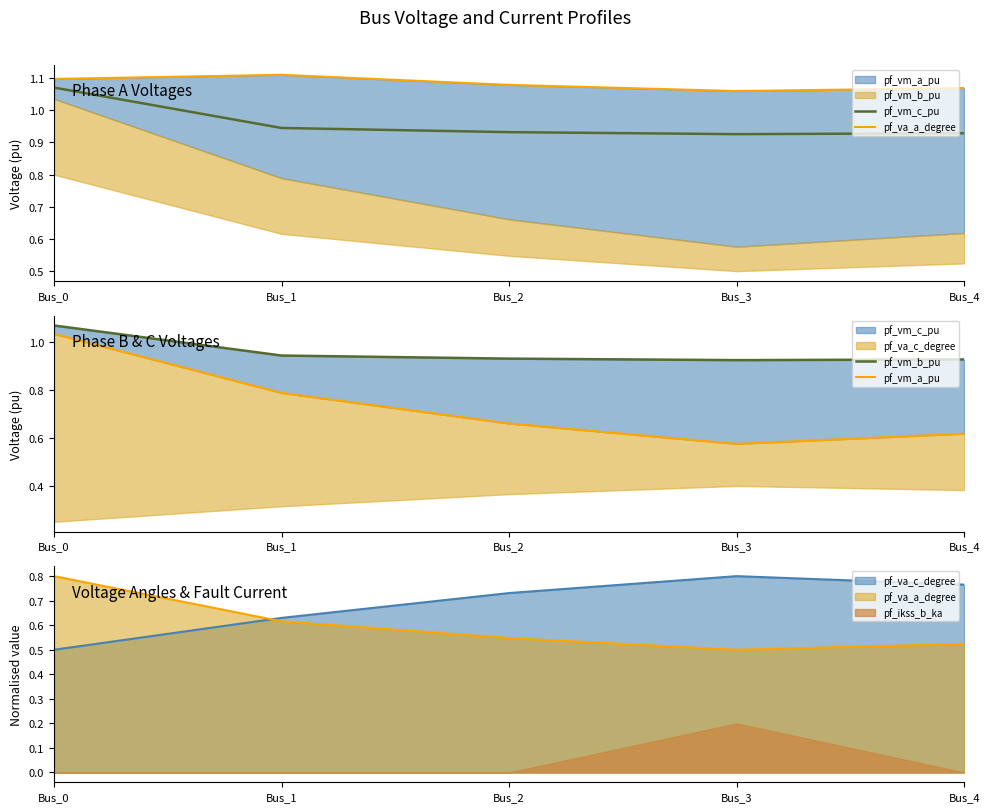

What is the total value across all series at Bus_4?

3.5